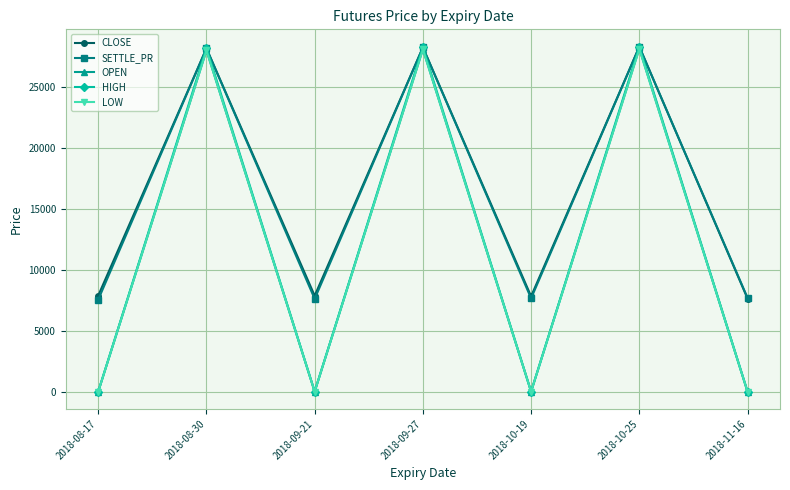

Is the value of HIGH at 2018-09-21 greater than the value of SETTLE_PR at 2018-10-25?

No